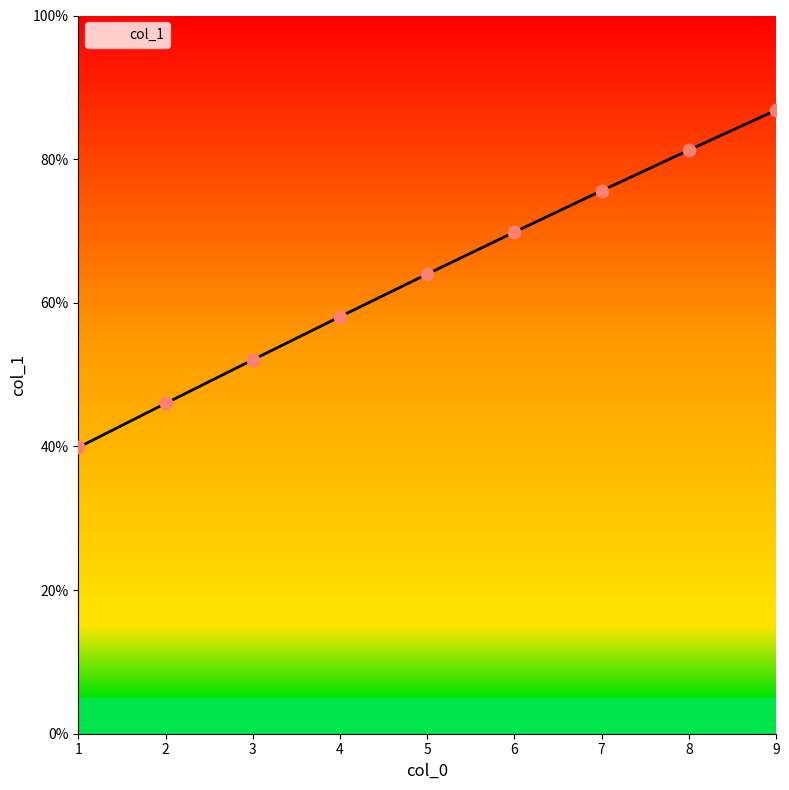

Which has a higher value, 7 or 5?

7